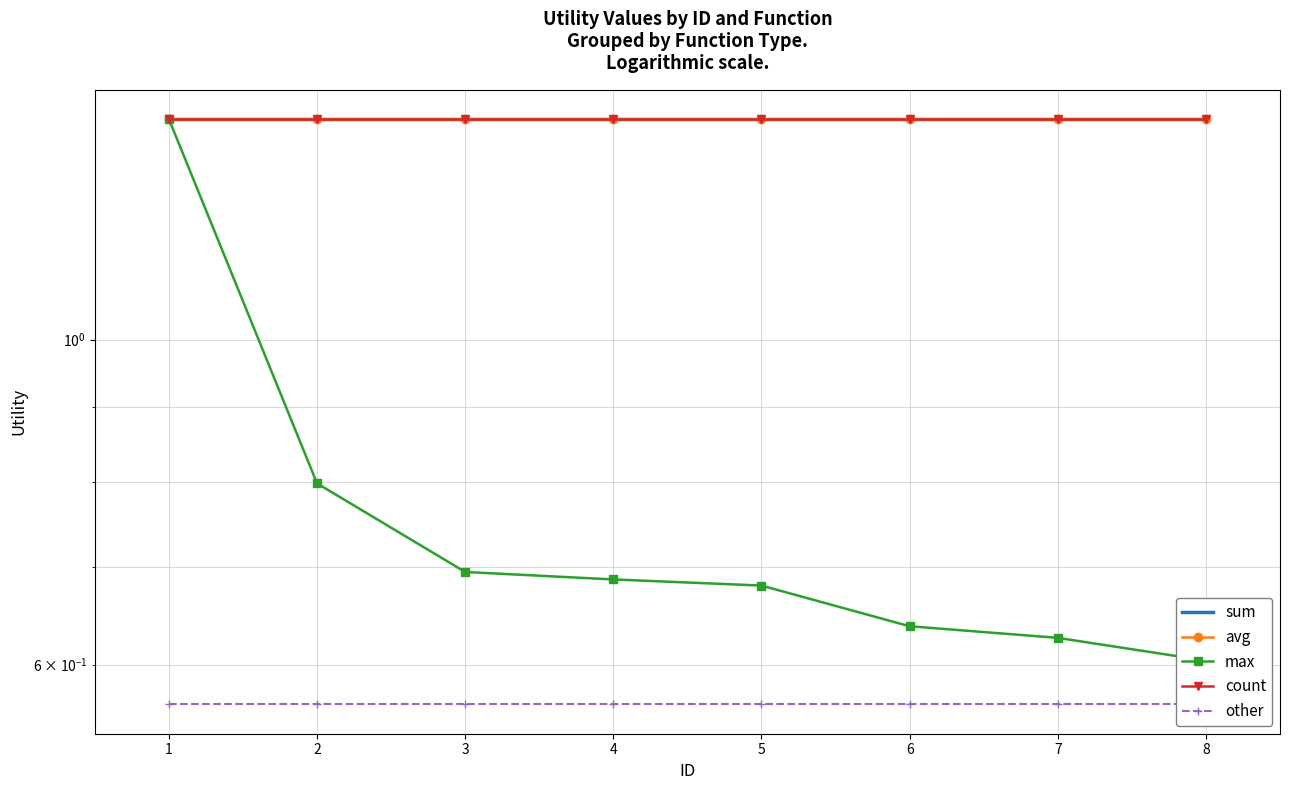

Reading left to right, transcribe all the data shown in this chart.

sum: 0=1.4	1=1.4	2=1.4	3=1.4	4=1.4	5=1.4	6=1.4	7=1.4
avg: 0=1.4	1=1.4	2=1.4	3=1.4	4=1.4	5=1.4	6=1.4	7=1.4
max: 0=1.4	1=0.8	2=0.7	3=0.7	4=0.7	5=0.6	6=0.6	7=0.6
count: 0=1.4	1=1.4	2=1.4	3=1.4	4=1.4	5=1.4	6=1.4	7=1.4
other: 0=0.6	1=0.6	2=0.6	3=0.6	4=0.6	5=0.6	6=0.6	7=0.6